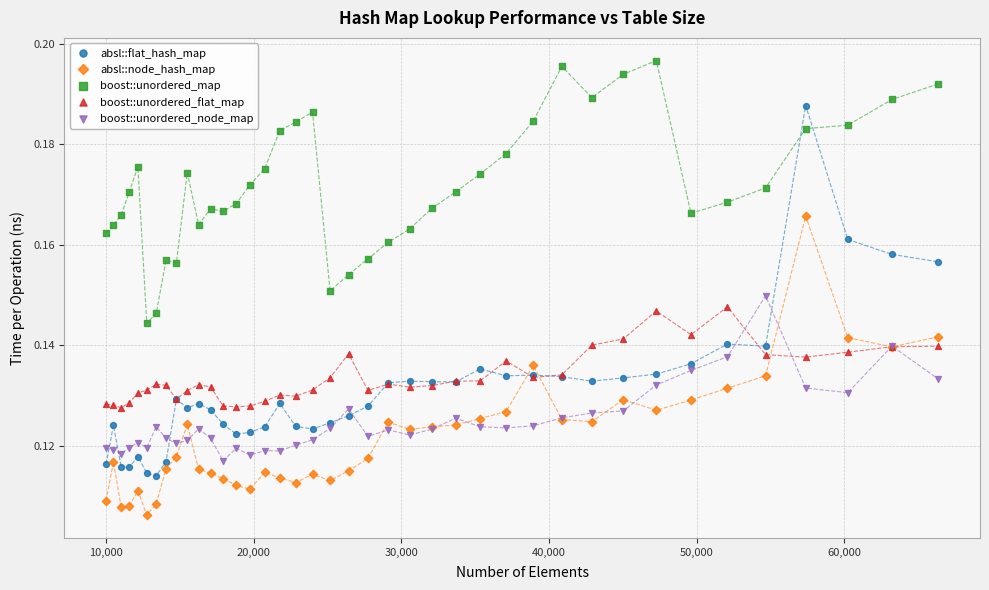

Which series reaches the minimum Y coordinate?

absl::node_hash_map